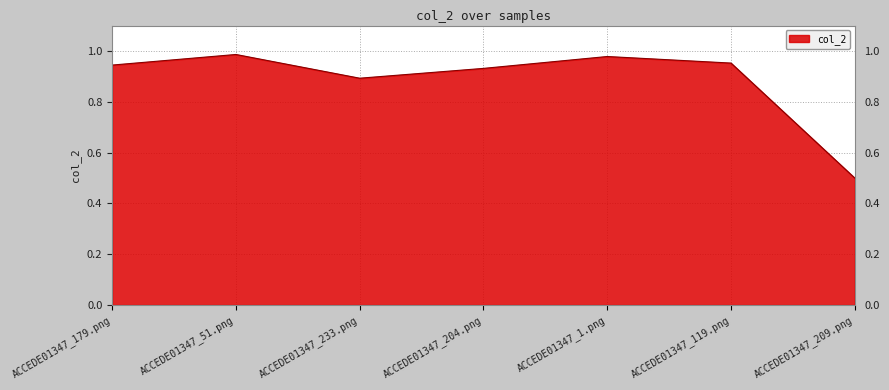

True or false: the data shows 0.9 at ACCEDE01347_204.png.

True